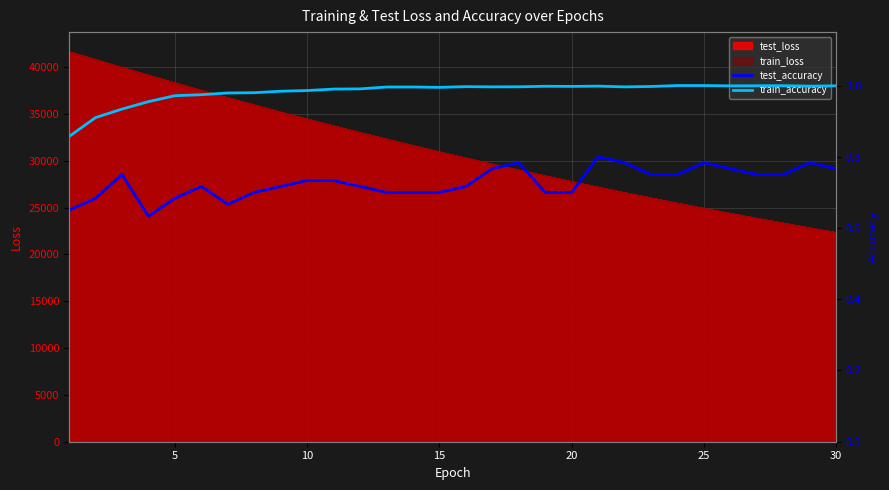

What is the maximum value for test_loss?

41644.6